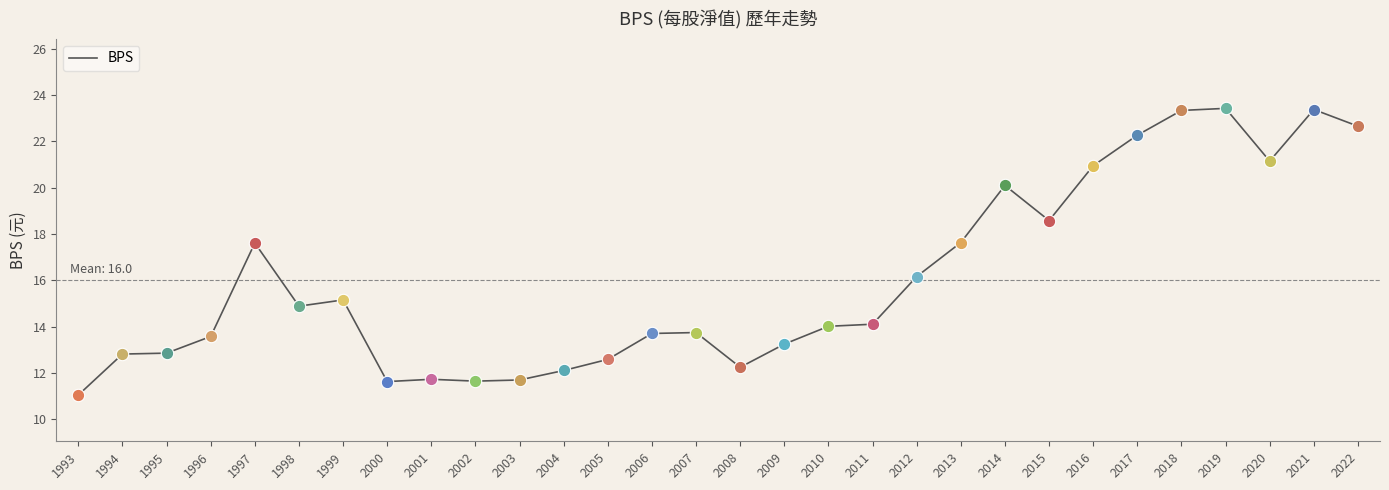

Between 2020 and 1995, which is larger?

2020